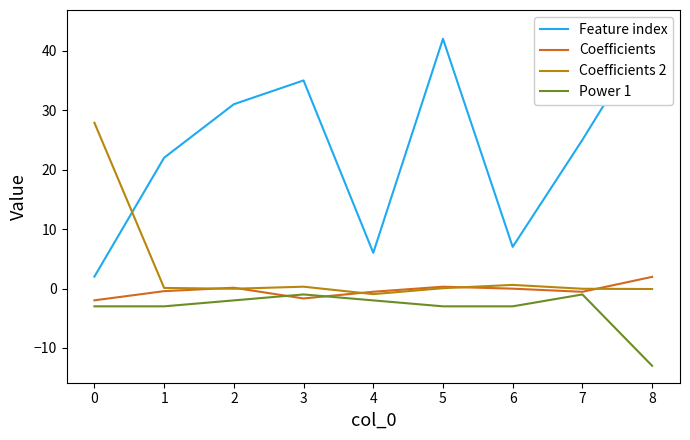

What is the difference between the maximum and minimum values in the Power 1 series?

12.0